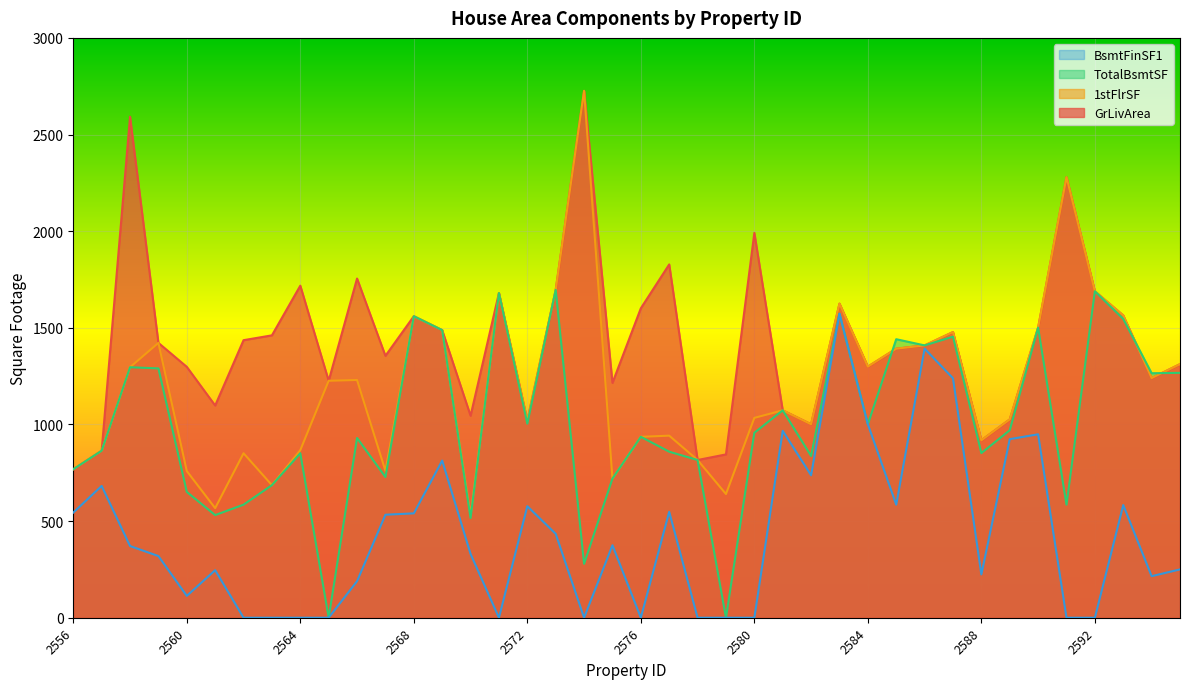

Which category has the lowest value in the 1stFlrSF series?

2570